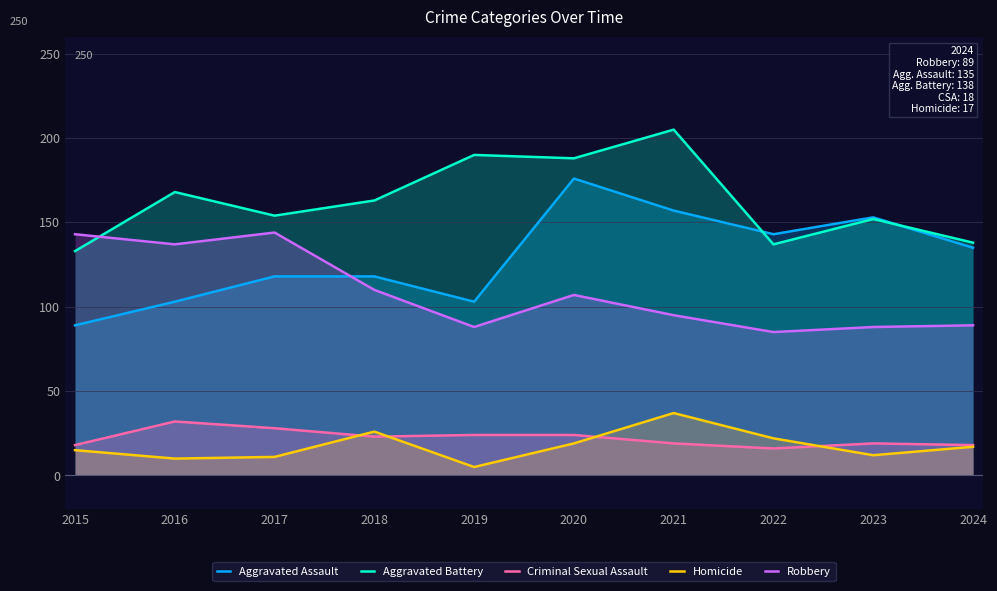

What is the average value of the Criminal Sexual Assault series?

22